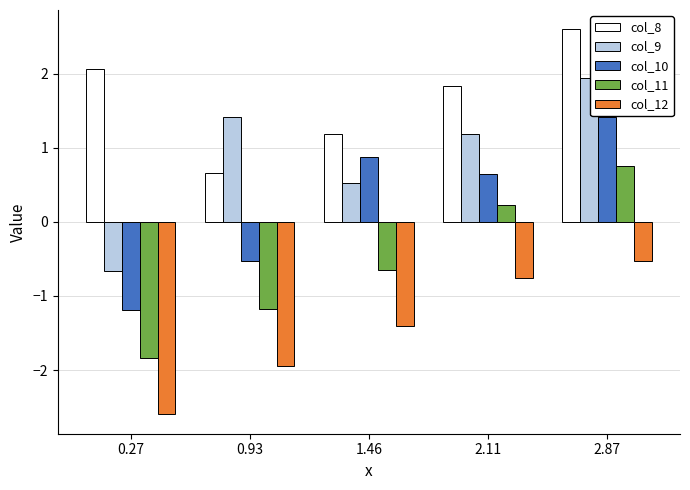

How many data points in col_11 are above 0?

2